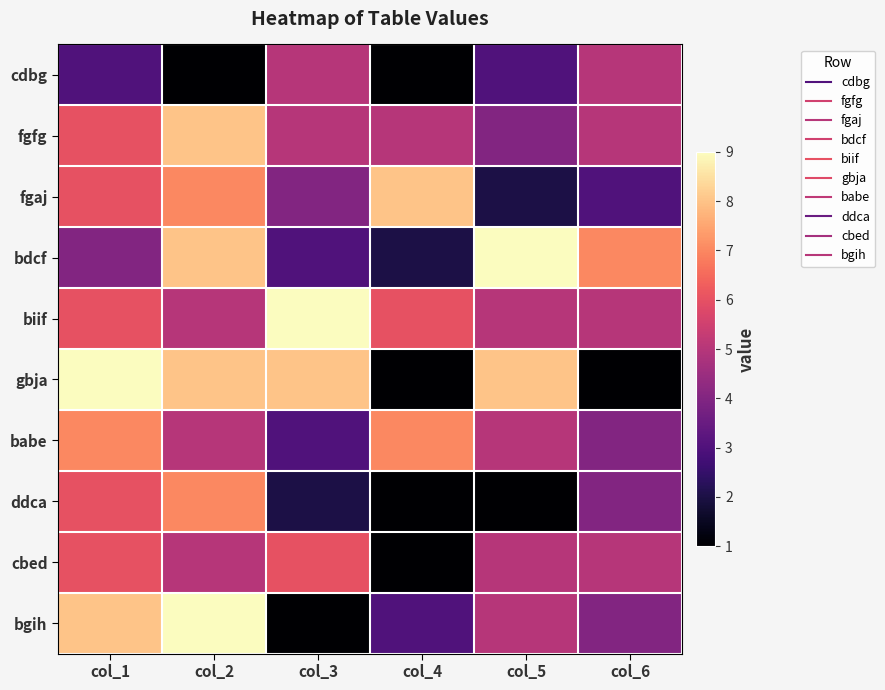

Reading right to left, list all the values displayed in this chart.

cdbg: col_6=5	col_5=3	col_4=1	col_3=5	col_2=1	col_1=3
fgfg: col_6=5	col_5=4	col_4=5	col_3=5	col_2=8	col_1=6
fgaj: col_6=3	col_5=2	col_4=8	col_3=4	col_2=7	col_1=6
bdcf: col_6=7	col_5=9	col_4=2	col_3=3	col_2=8	col_1=4
biif: col_6=5	col_5=5	col_4=6	col_3=9	col_2=5	col_1=6
gbja: col_6=1	col_5=8	col_4=1	col_3=8	col_2=8	col_1=9
babe: col_6=4	col_5=5	col_4=7	col_3=3	col_2=5	col_1=7
ddca: col_6=4	col_5=1	col_4=1	col_3=2	col_2=7	col_1=6
cbed: col_6=5	col_5=5	col_4=1	col_3=6	col_2=5	col_1=6
bgih: col_6=4	col_5=5	col_4=3	col_3=1	col_2=9	col_1=8